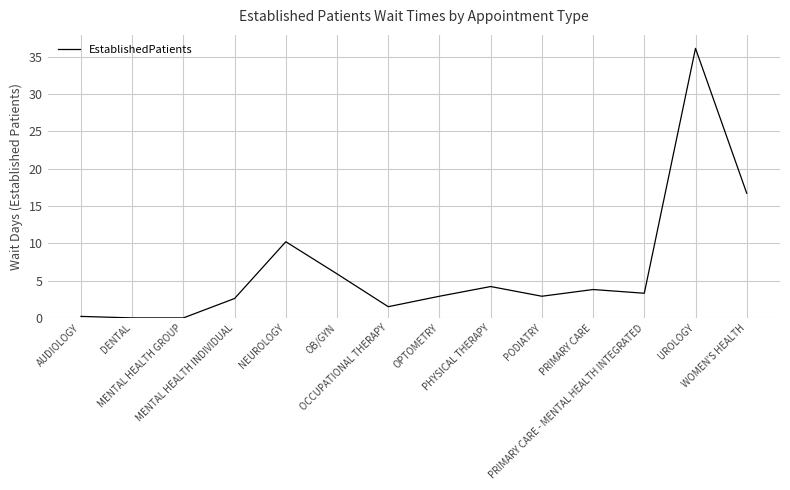

What is the greatest value displayed?

36.1